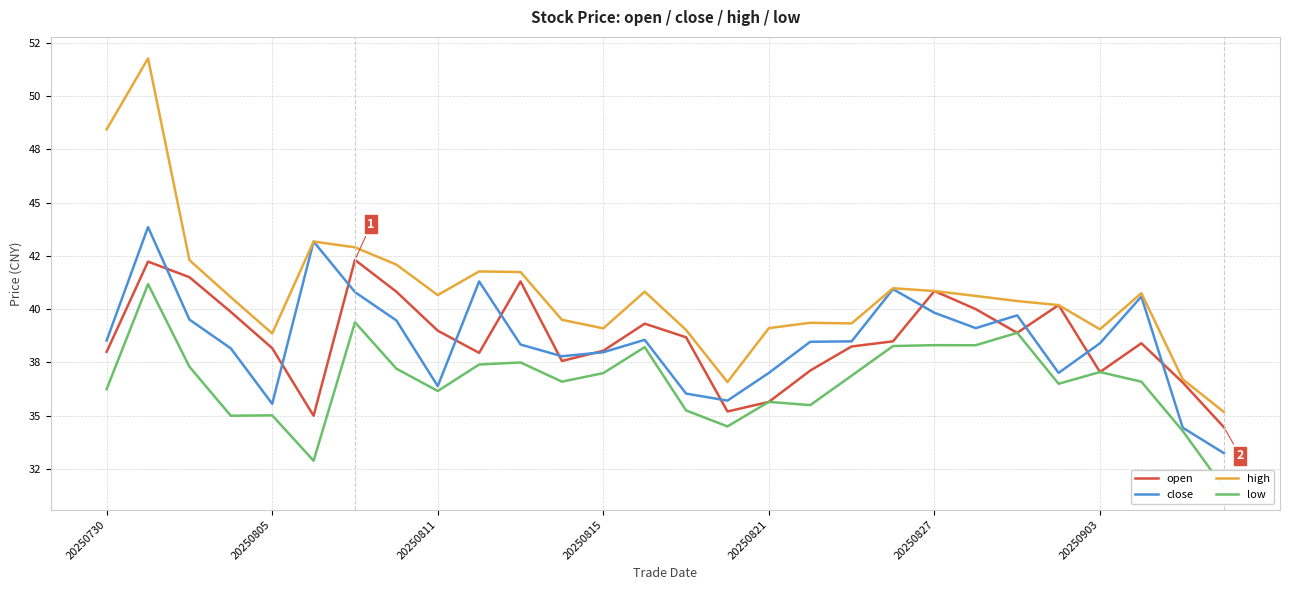

Rank the series at 27 from highest to lowest value.

high, open, close, low